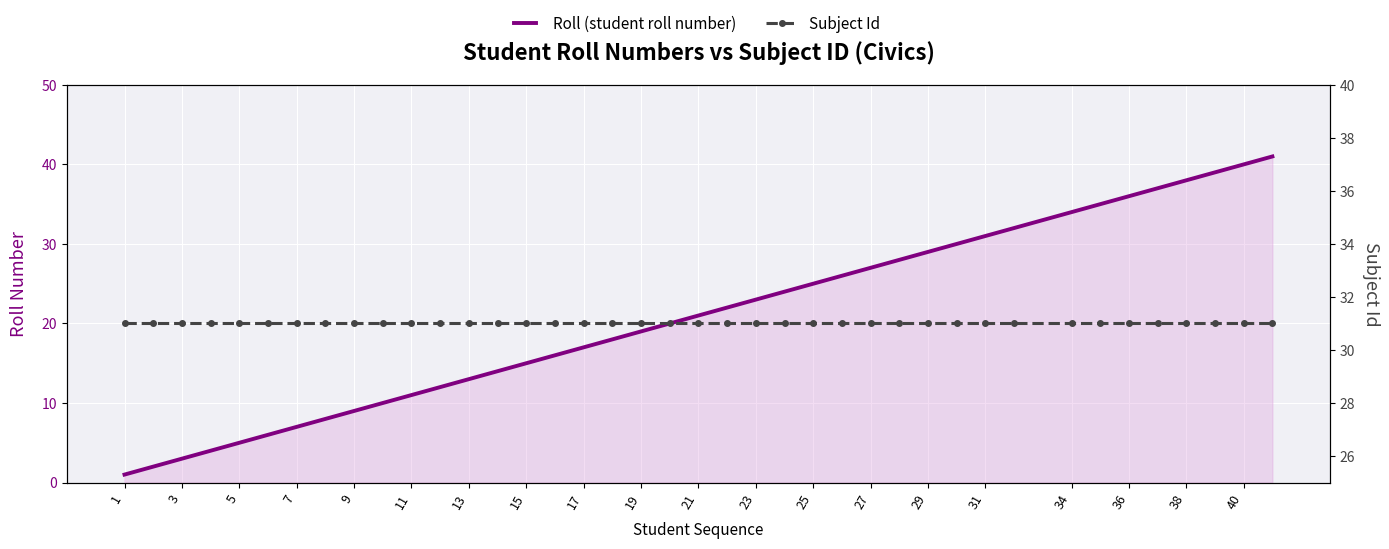

Which has a higher value, 23 or 21?

23